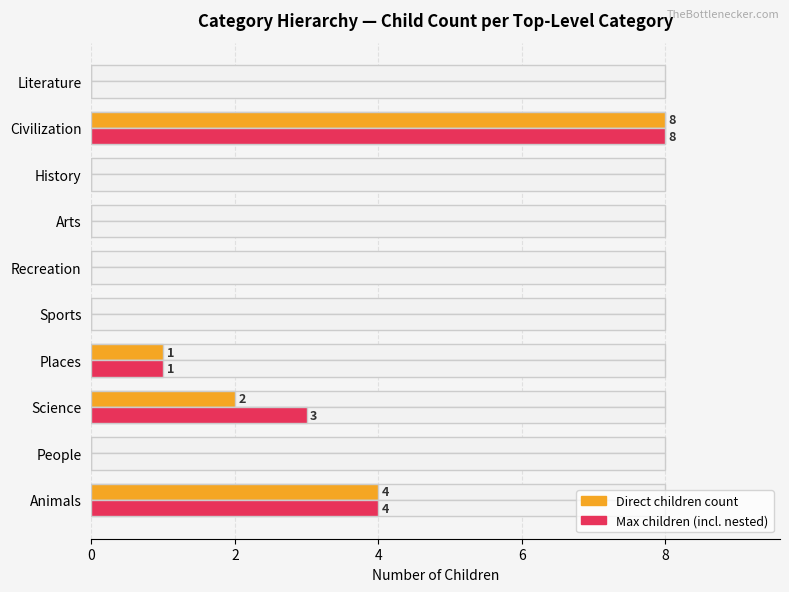

Which series has the largest total across all categories?

Max children (incl. nested)